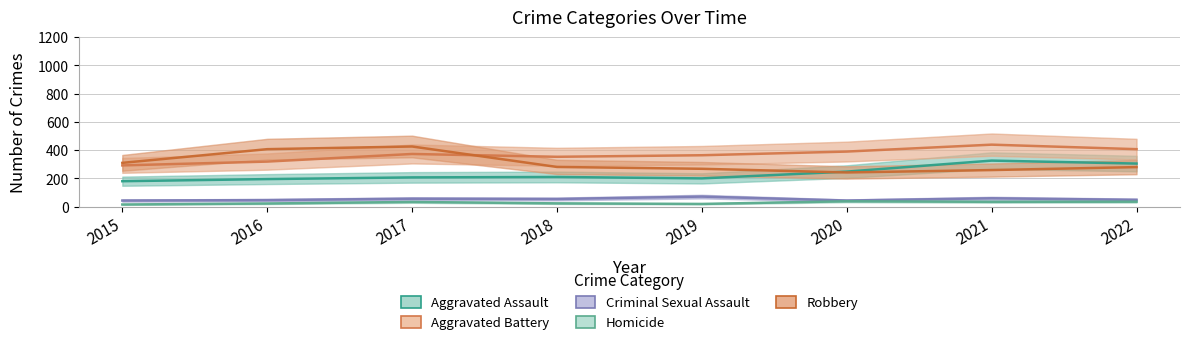

Reading left to right, extract all data points from this chart.

Aggravated Assault: 2015=180	2016=195	2017=207	2018=210	2019=200	2020=248	2021=326	2022=305
Aggravated Battery: 2015=292	2016=319	2017=373	2018=353	2019=364	2020=390	2021=439	2022=407
Criminal Sexual Assault: 2015=43	2016=46	2017=56	2018=54	2019=71	2020=43	2021=59	2022=48
Homicide: 2015=15	2016=22	2017=33	2018=23	2019=19	2020=38	2021=34	2022=35
Robbery: 2015=310	2016=407	2017=426	2018=281	2019=268	2020=242	2021=259	2022=280